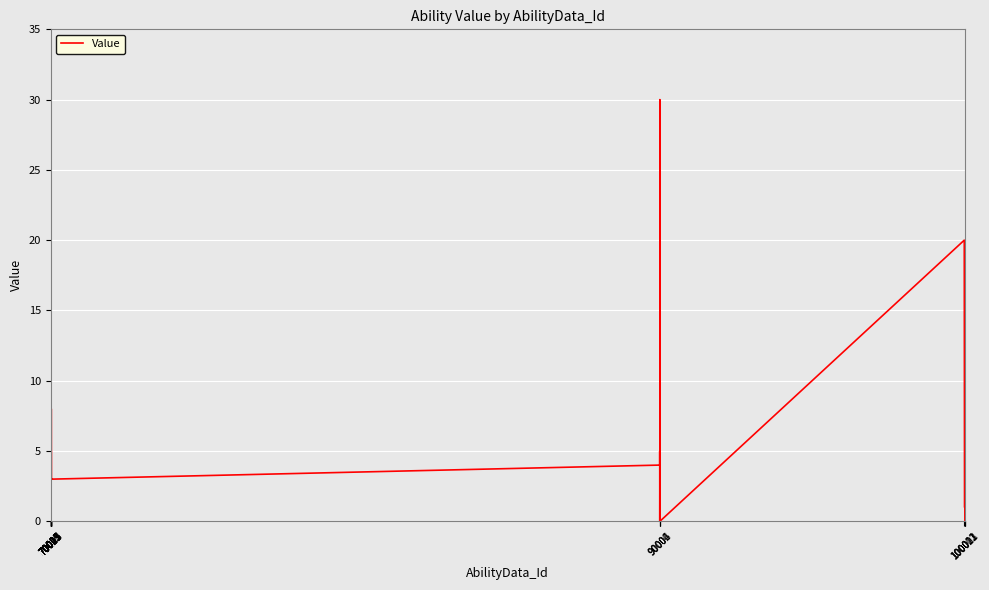

Reading left to right, extract all data points from this chart.

5	3	4	4	3	3	5	3	4	2	2	3	3	2	3	5	3	3	5	3	8	5	3	3	3	4	5	0	1	2	30	0	20	20	1	1	1	1	0	0